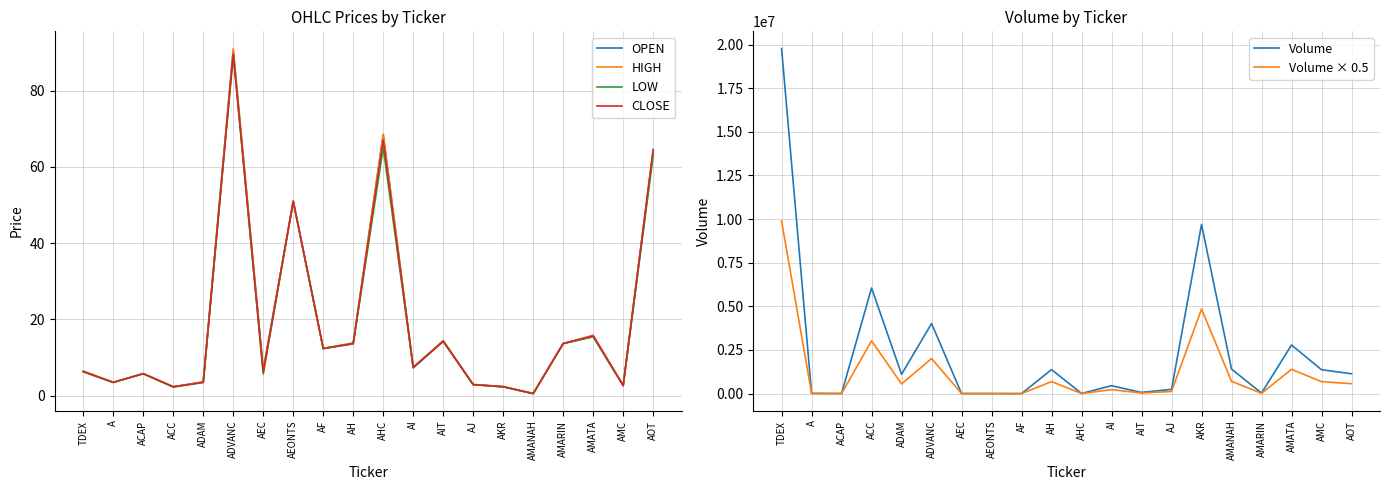

How many values in the Volume × 0.5 series are below 552800?

10